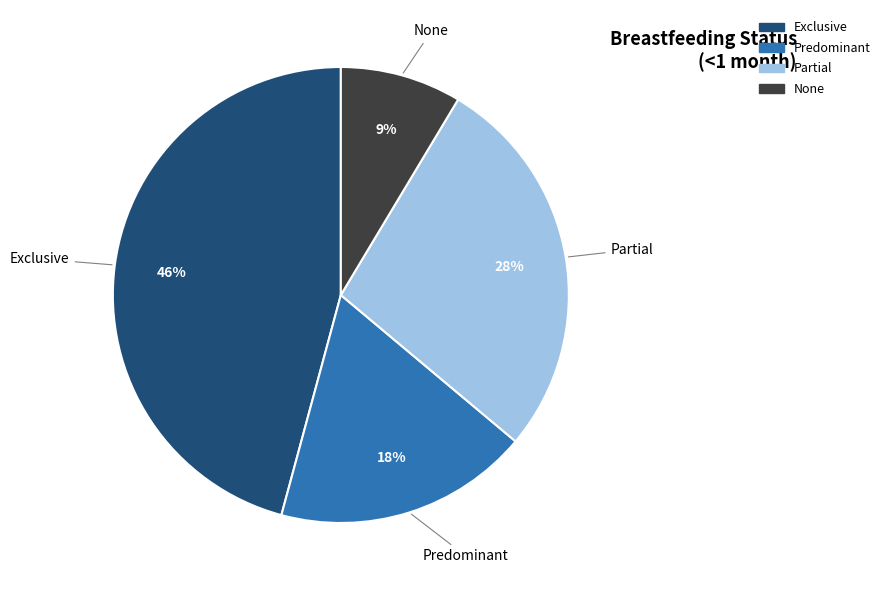

Does Exclusive represent more than half of the total?

No